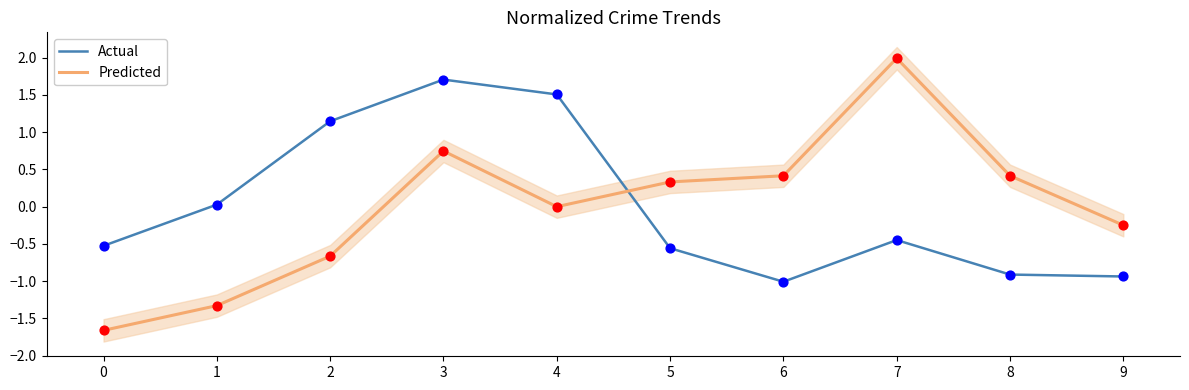

What are all the series names shown in the legend?

Actual, Predicted